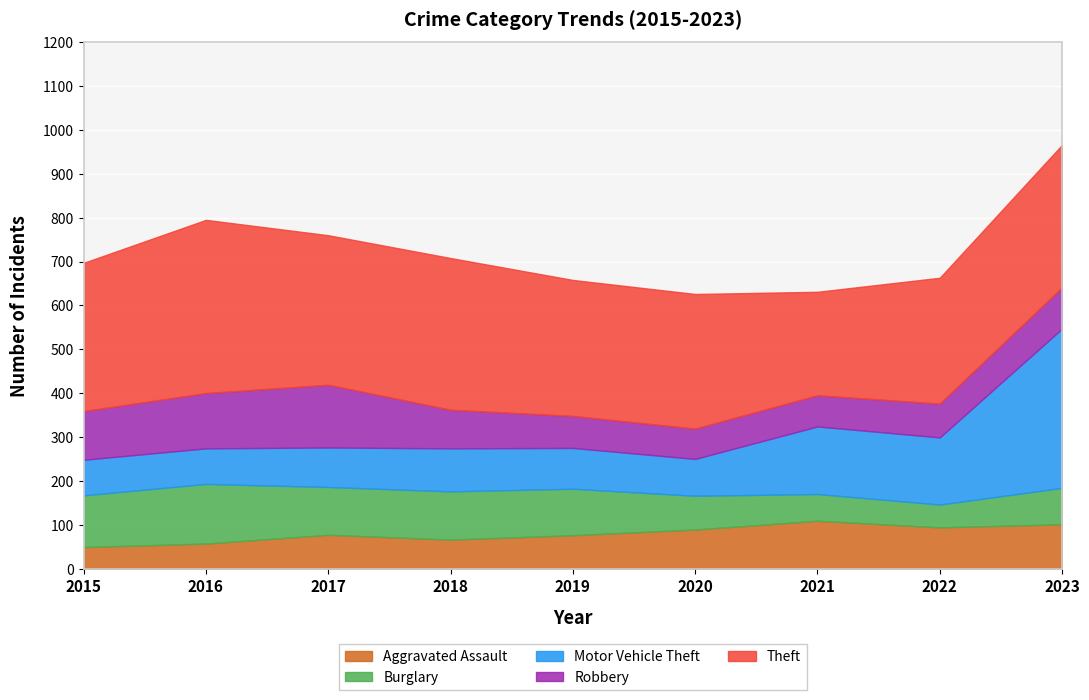

Reading right to left, list all the values displayed in this chart.

Aggravated Assault: 101	94	109	89	76	66	77	57	49
Burglary: 83	52	61	77	106	110	109	136	118
Motor Vehicle Theft: 363	153	154	84	93	98	90	81	81
Robbery: 94	77	71	69	73	88	143	126	111
Theft: 325	287	236	307	310	346	341	395	338